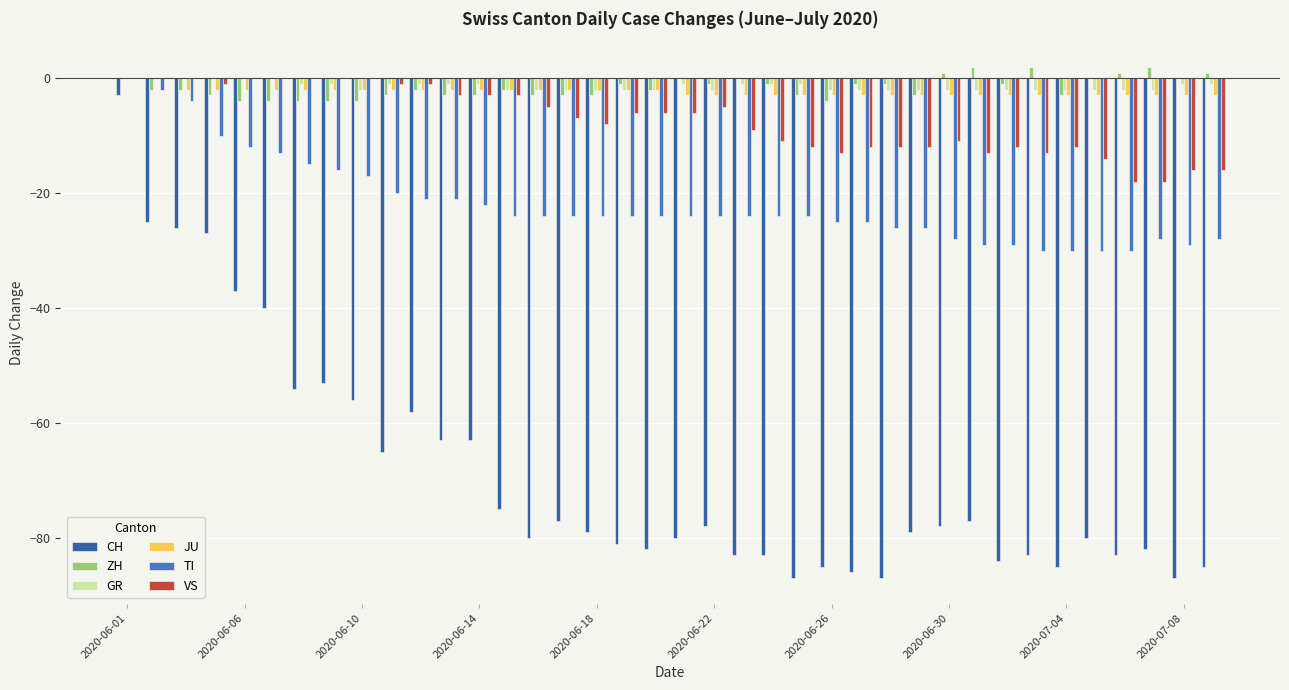

Are the bars grouped side by side (vs. stacked)?

Yes